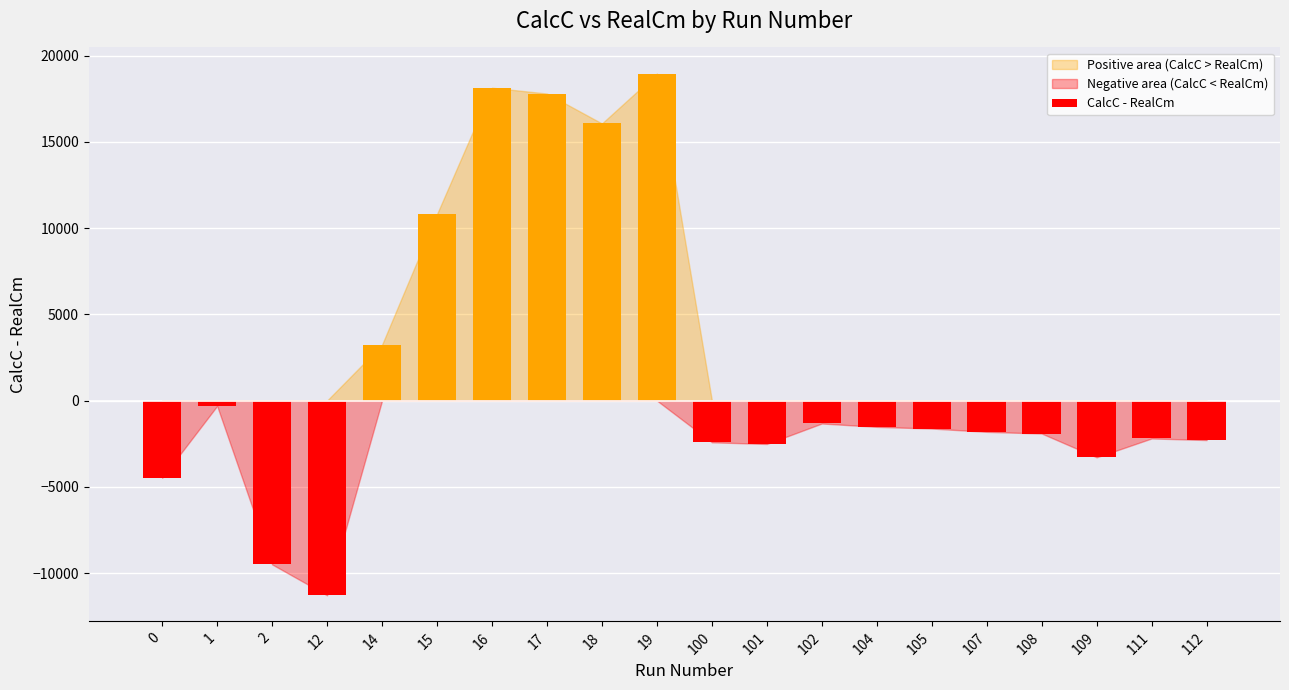

What is the difference between the maximum and minimum values?

30256.7